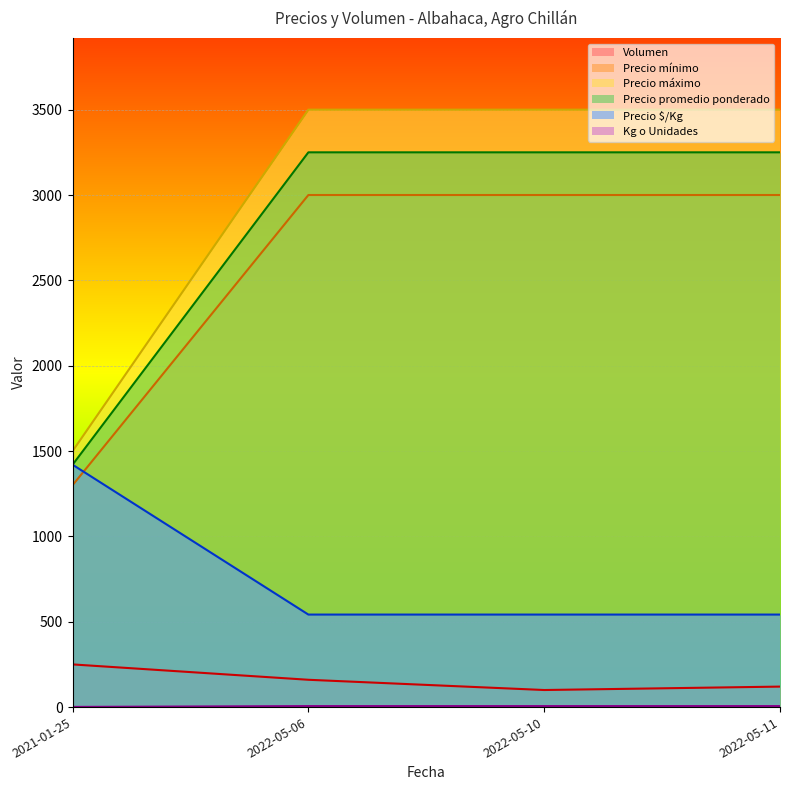

Which label corresponds to the largest value in the chart?

2022-05-10